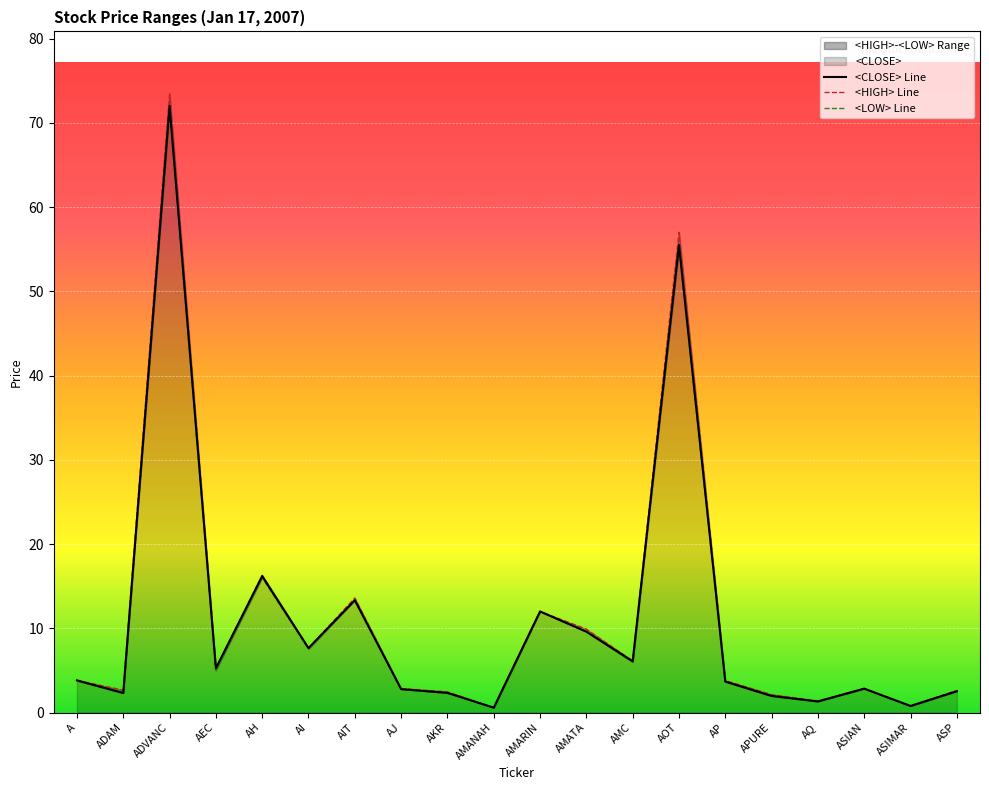

At which label is <HIGH> Line closest to 37?

AOT